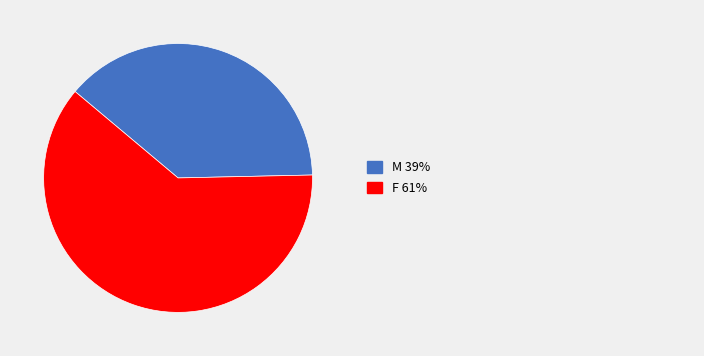

Count the number of slices in the pie.

2